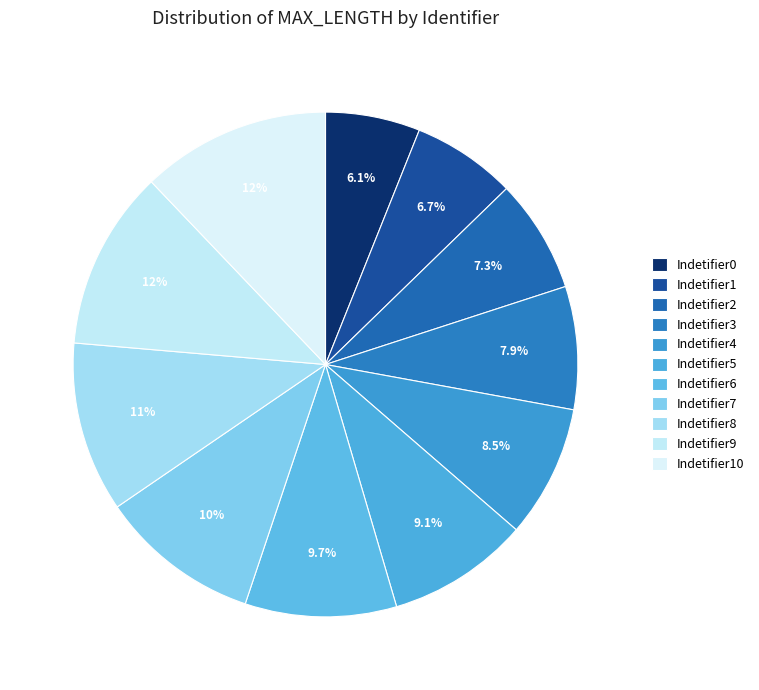

Rank the categories by value from highest to lowest.

Indetifier10, Indetifier9, Indetifier8, Indetifier7, Indetifier6, Indetifier5, Indetifier4, Indetifier3, Indetifier2, Indetifier1, Indetifier0